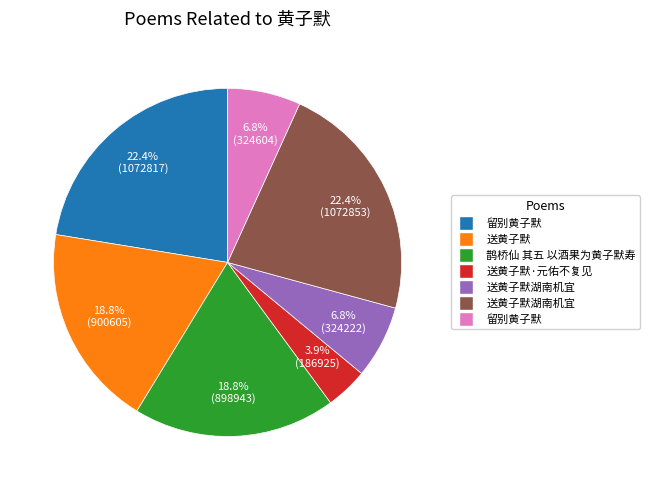

Is there a majority slice in this chart?

No